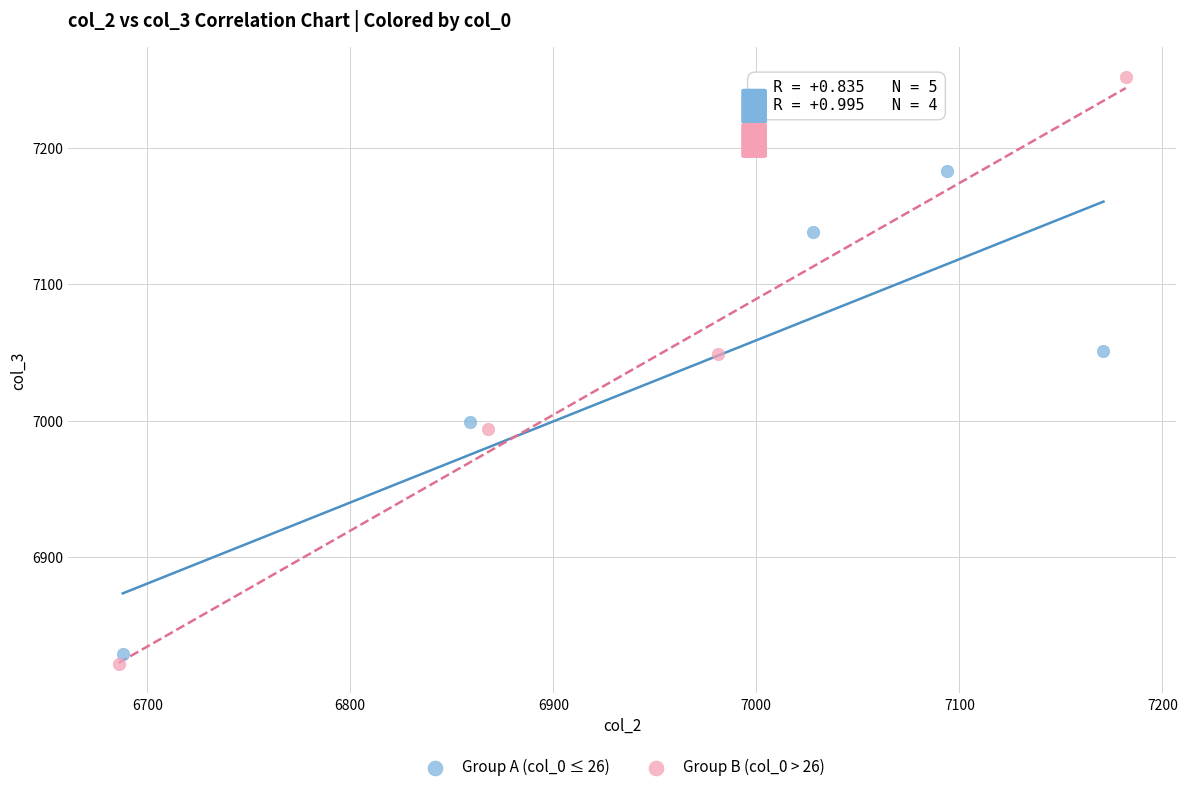

Which series reaches the minimum Y coordinate?

Group B (col_0 > 26)